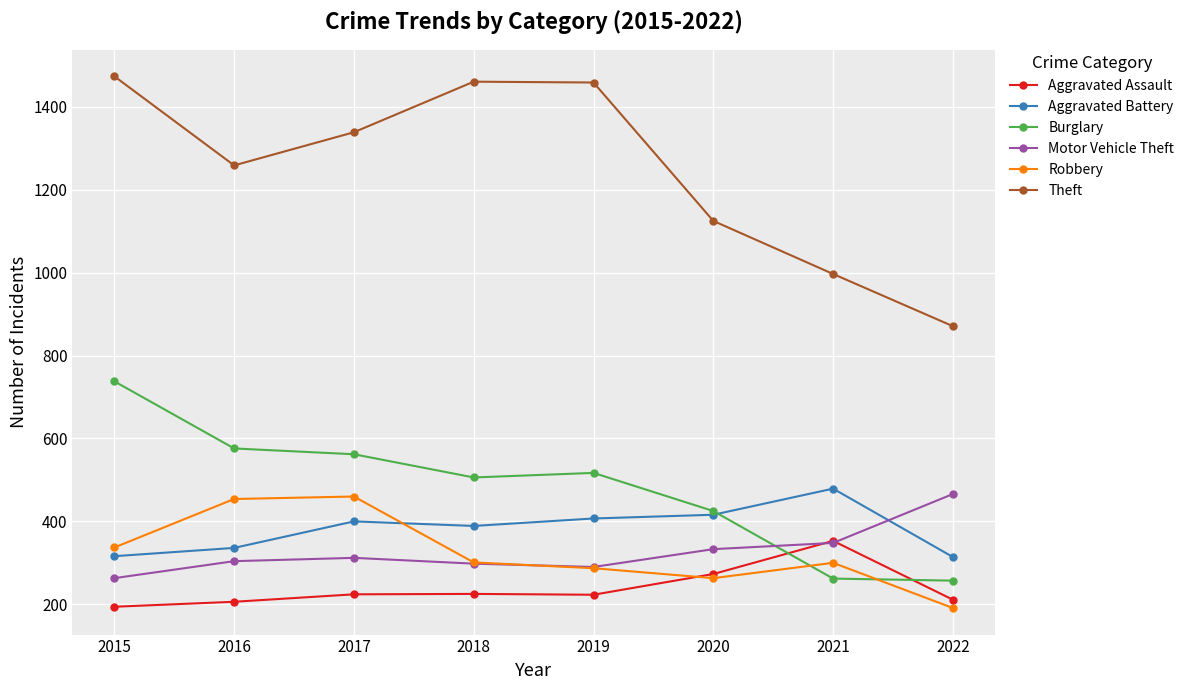

At which label is Theft closest to 1172?

2020